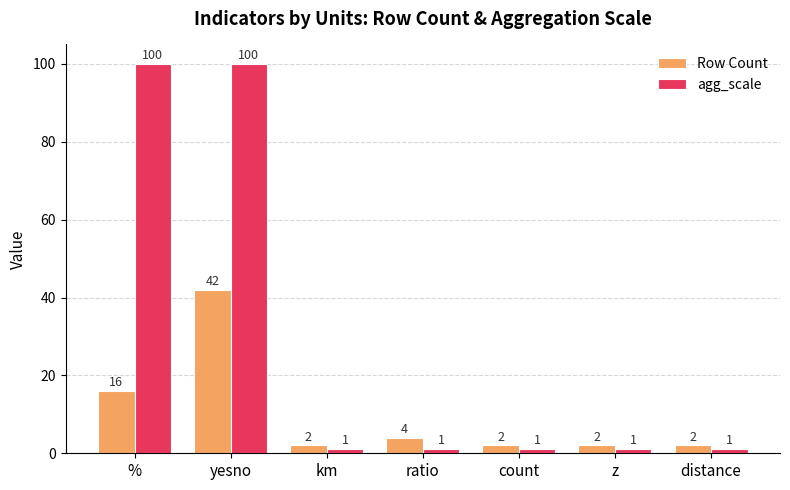

Is it true that Row Count equals 2 at count?

True